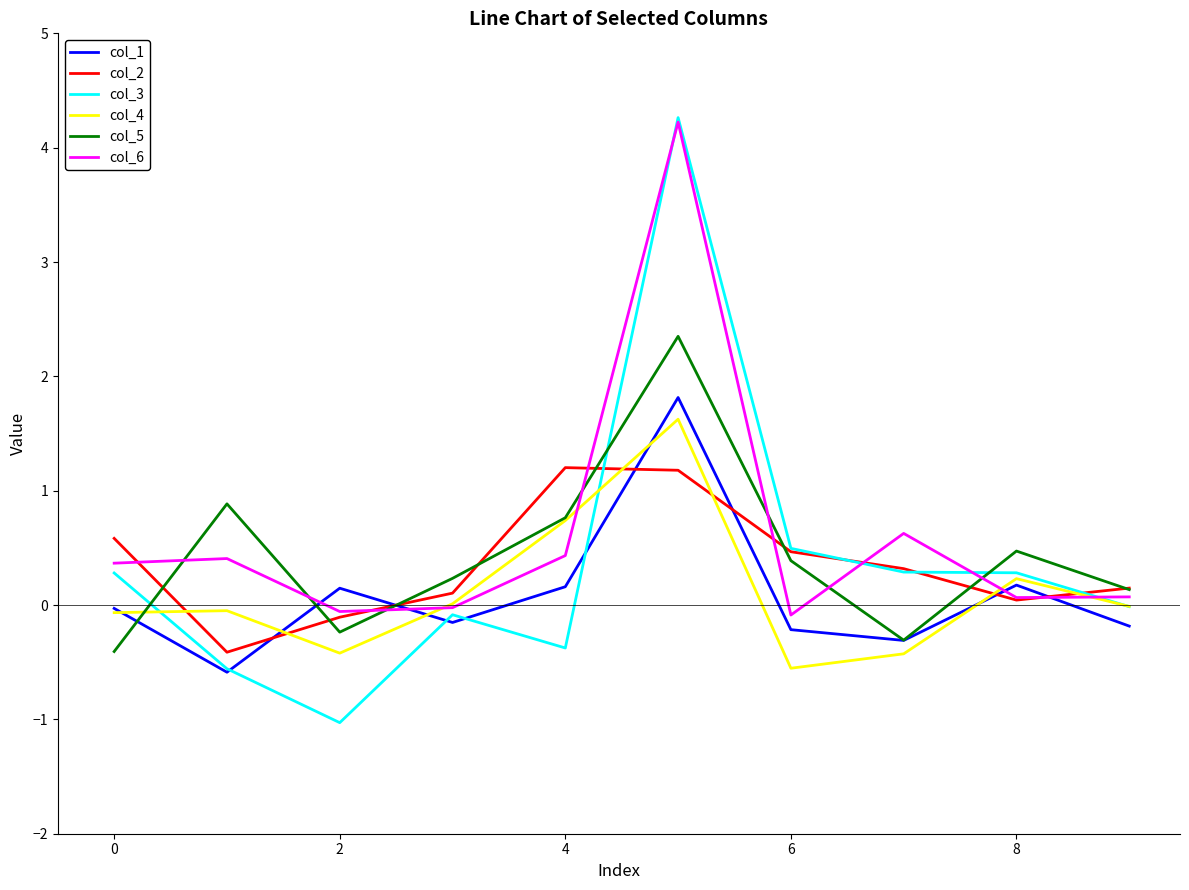

What is the maximum value for col_6?

4.2